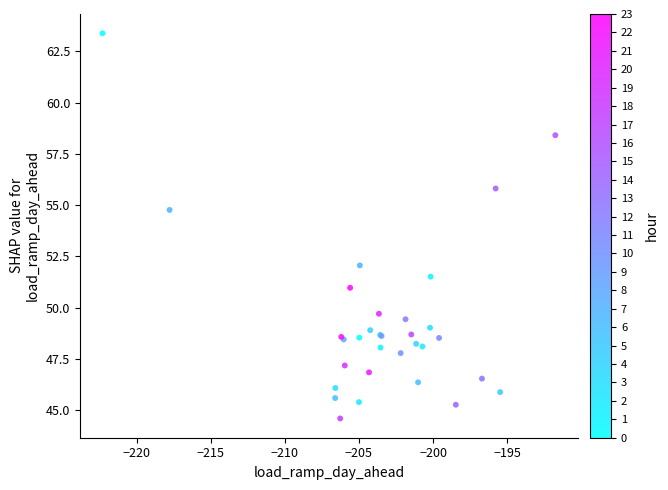

What Y value in the scatter plot is closest to 53?

52.1